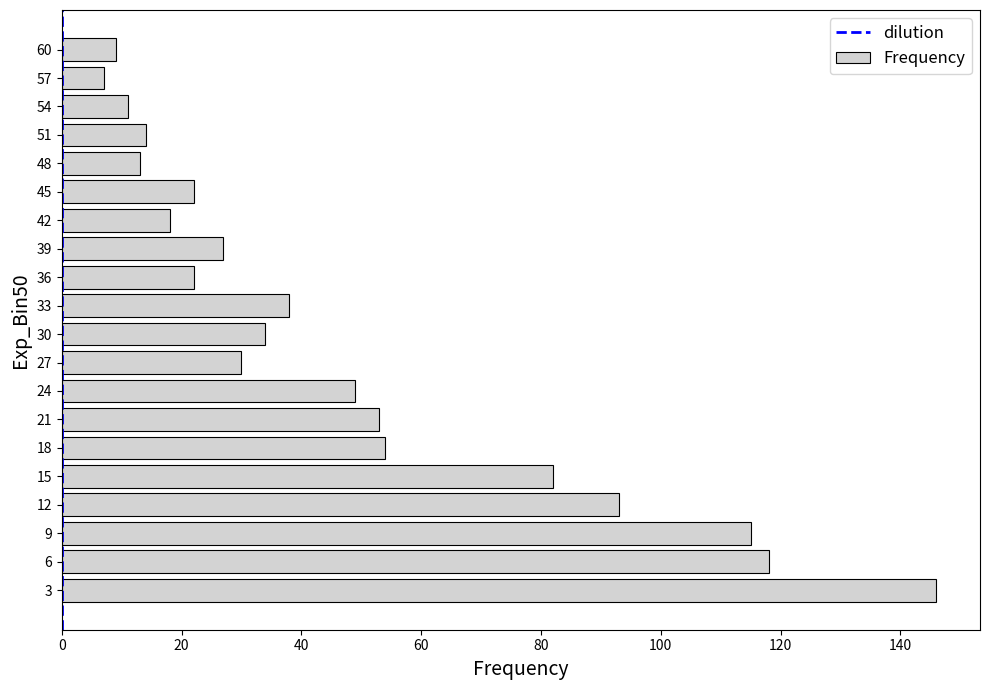

Between 51 and 9, which is larger?

9